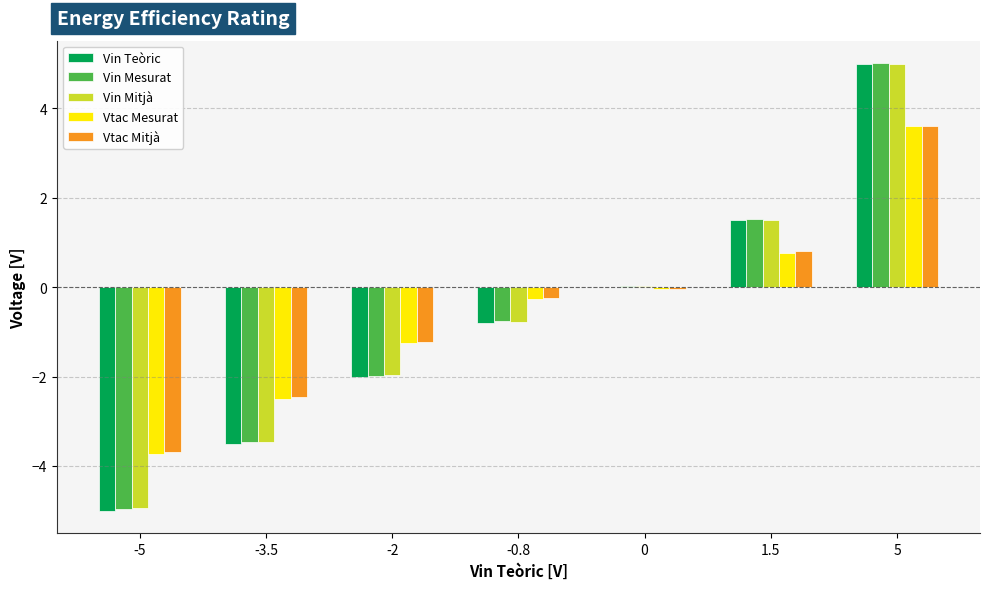

Is the value of Vin Teòric at -5 greater than the value of Vtac Mitjà at -2?

No